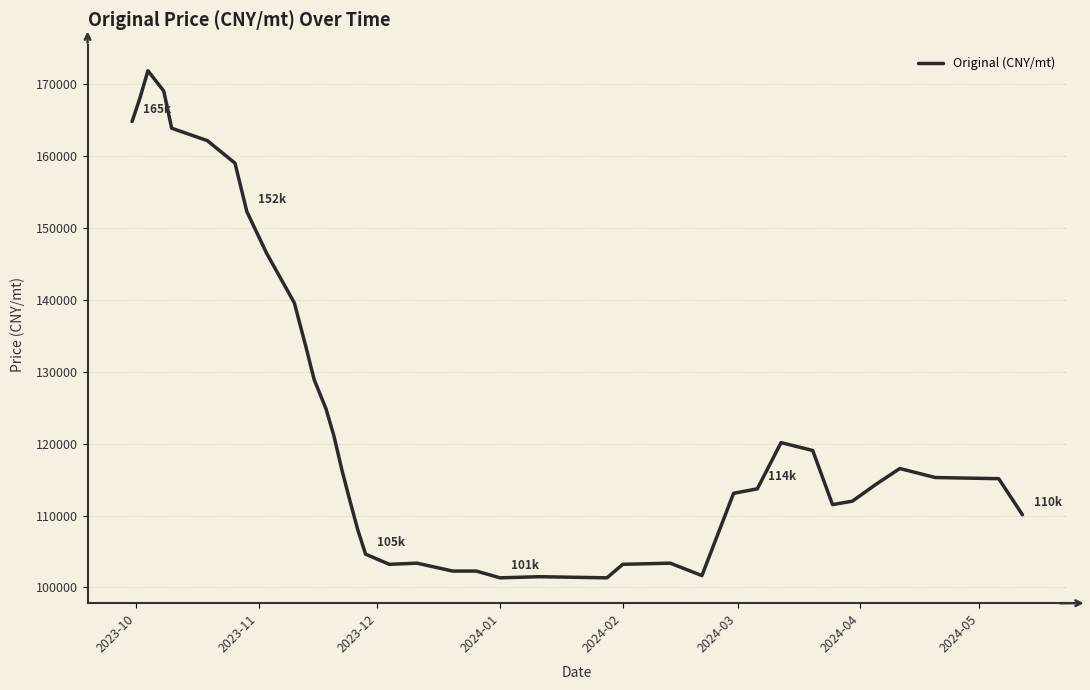

How many values are below 115128?

19